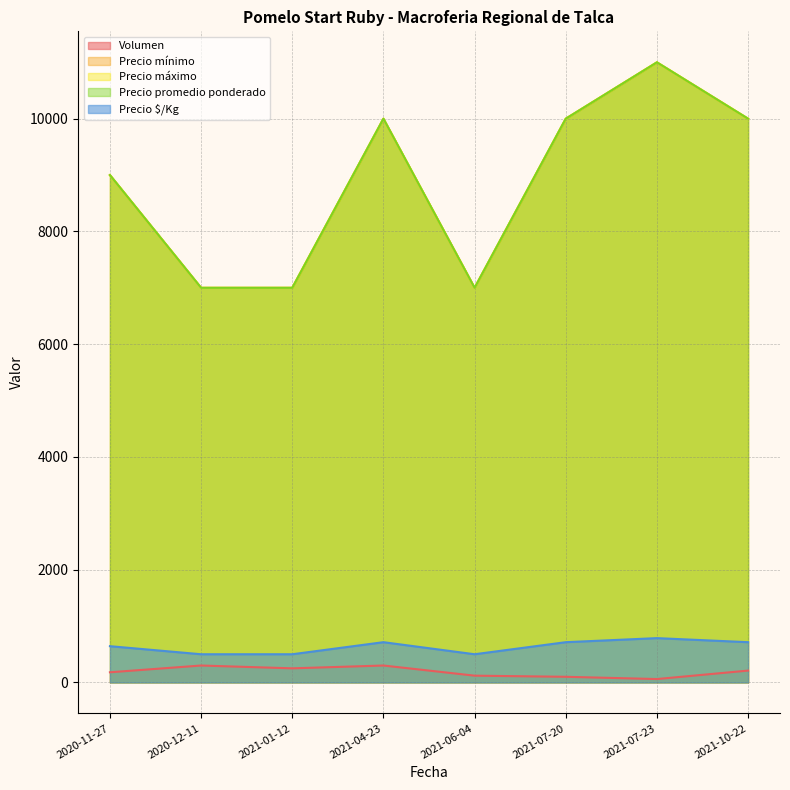

What are all the series names shown in the legend?

Volumen, Precio mínimo, Precio máximo, Precio promedio ponderado, Precio $/Kg